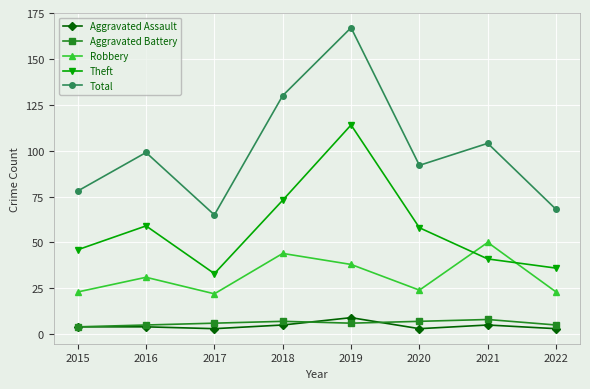

Which series has the widest spread of values?

Total